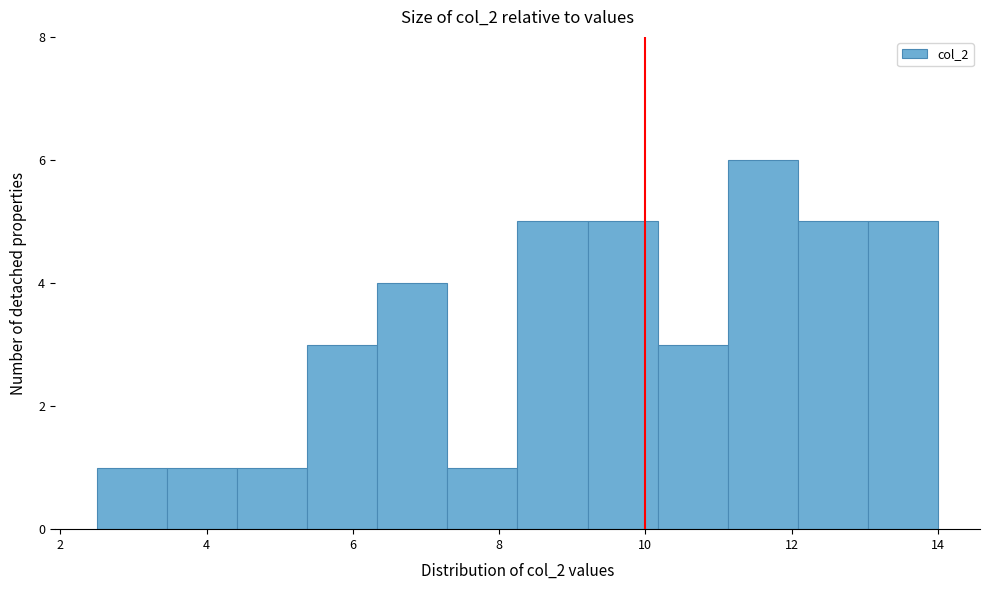

Reading left to right, list every bar in this chart as the range it spans on the x-axis followed by its height. Neither the bar edges nor the heights are printed on the chart, so give them approximately, as read against the axes.

2.6 to 3.4: 1
3.4 to 4.4: 1
4.4 to 5.4: 1
5.4 to 6.4: 3
6.4 to 7.2: 4
7.2 to 8.2: 1
8.2 to 9.2: 5
9.2 to 10.2: 5
10.2 to 11.2: 3
11.2 to 12.0: 6
12.0 to 13.0: 5
13.0 to 14.0: 5